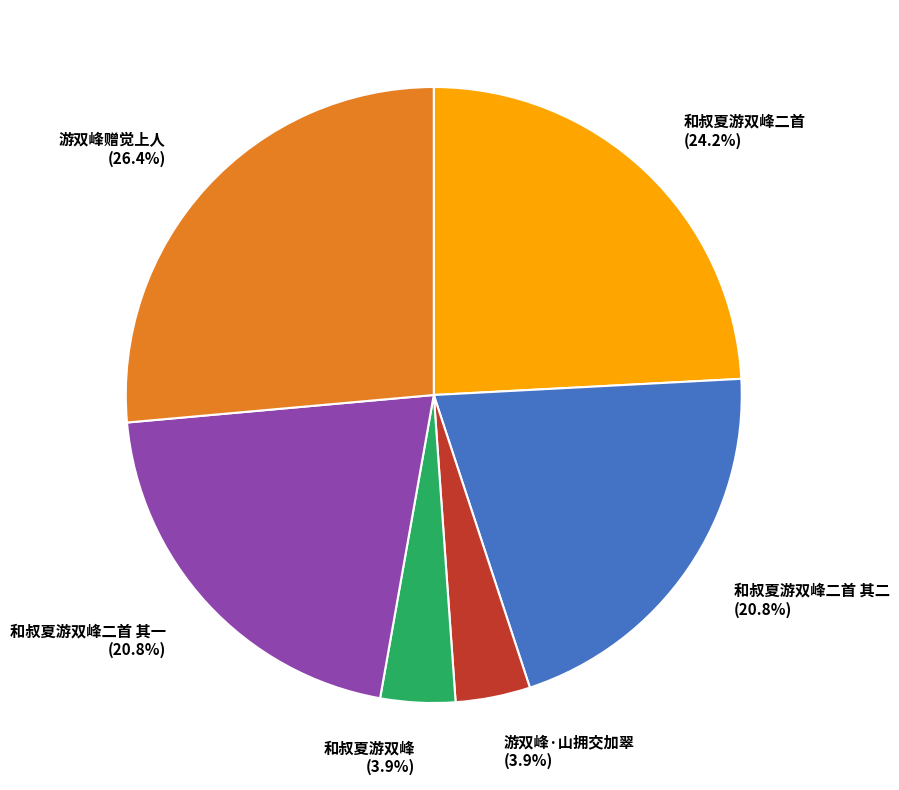

Combined, do 游双峰赠觉上人 and 和叔夏游双峰二首 其一 account for over 50%?

No